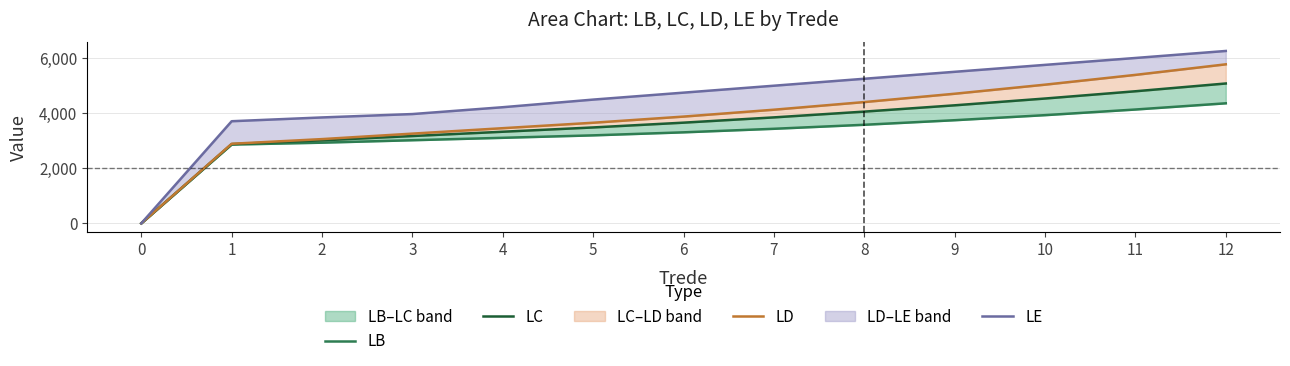

Where is LC nearest to the value 2543?

1